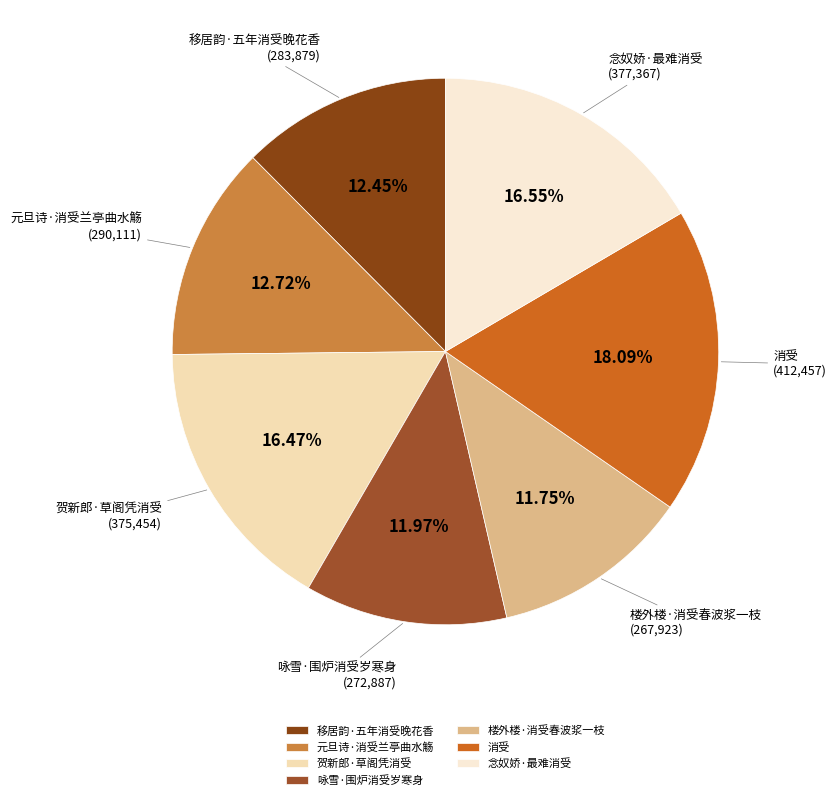

What percentage is the 念奴娇·最难消受 slice, to the nearest percent?

17%